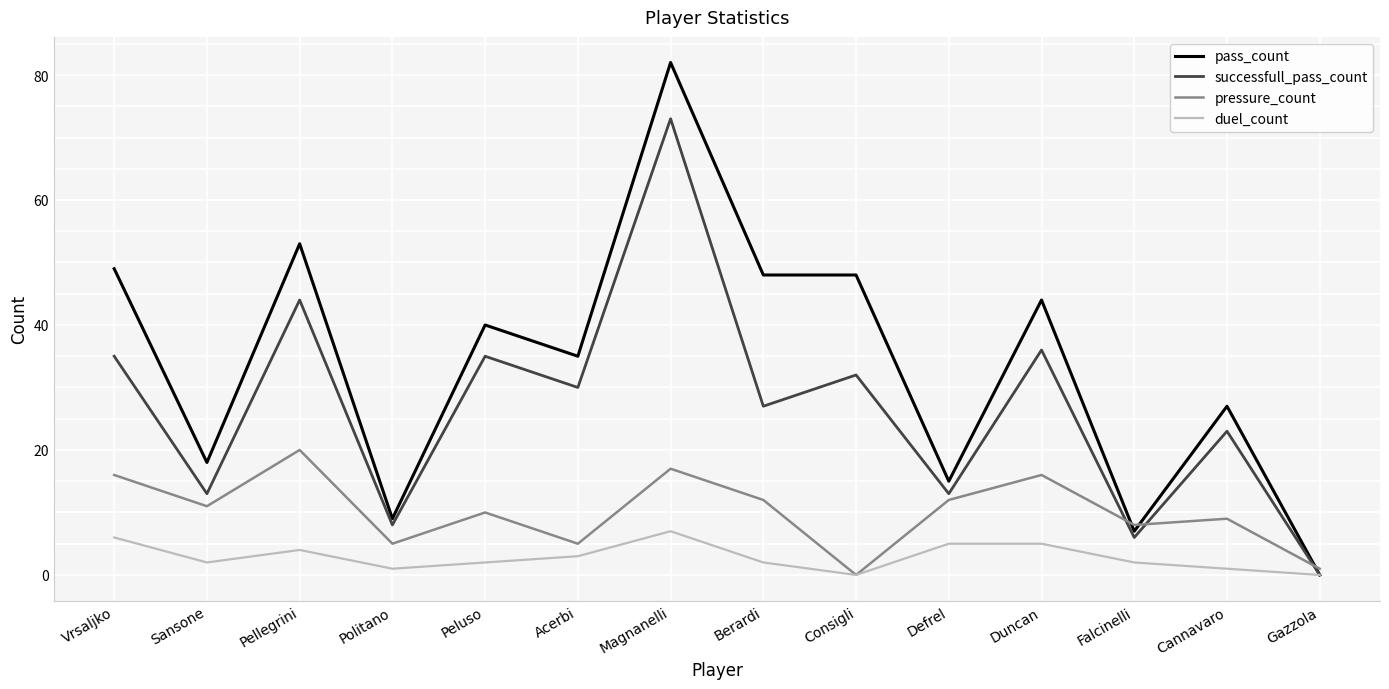

Which series has the largest total across all categories?

pass_count